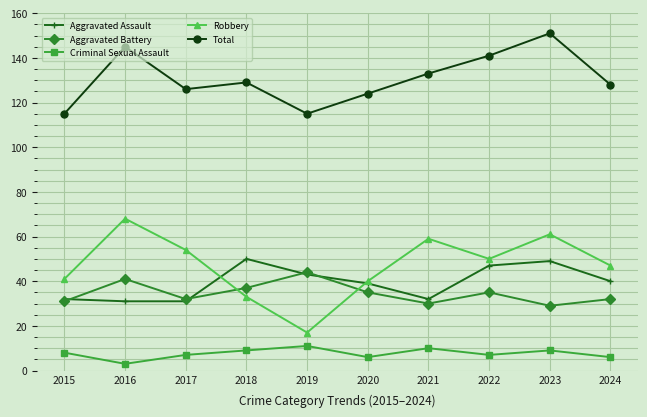

At how many categories does at least one series exceed 33?

10